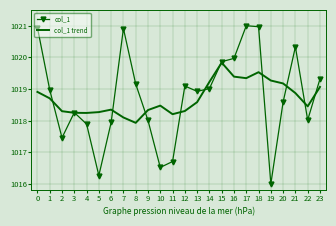

The col_1 trend series shows 270.2 at 16. True or false?

False